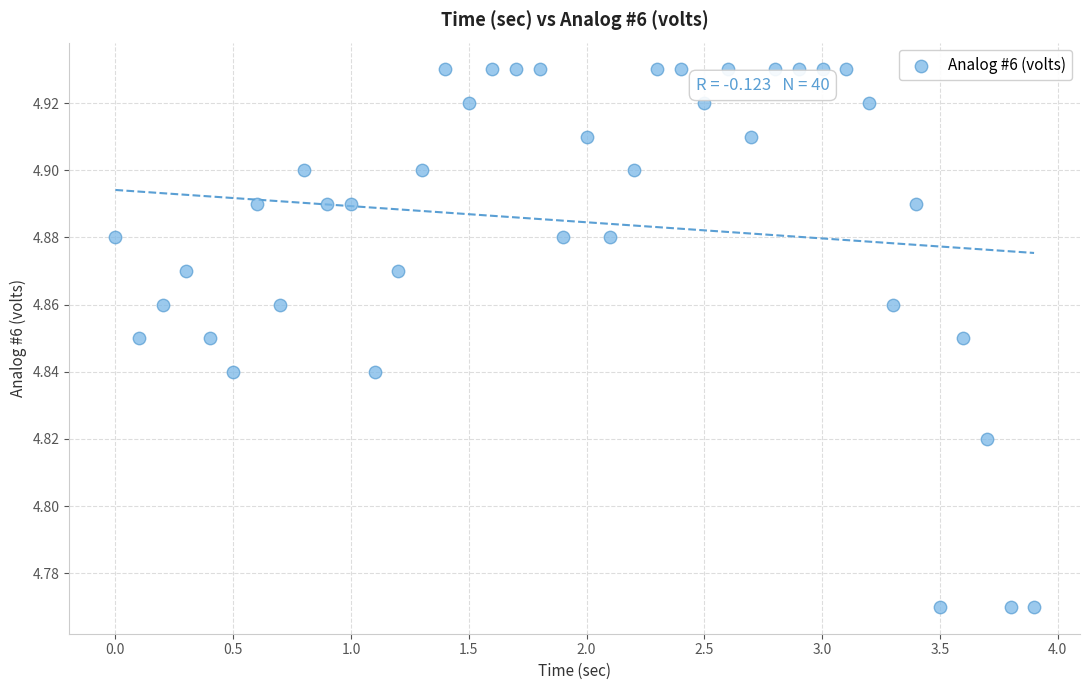

What is the range of X values (max minus min)?

3.9